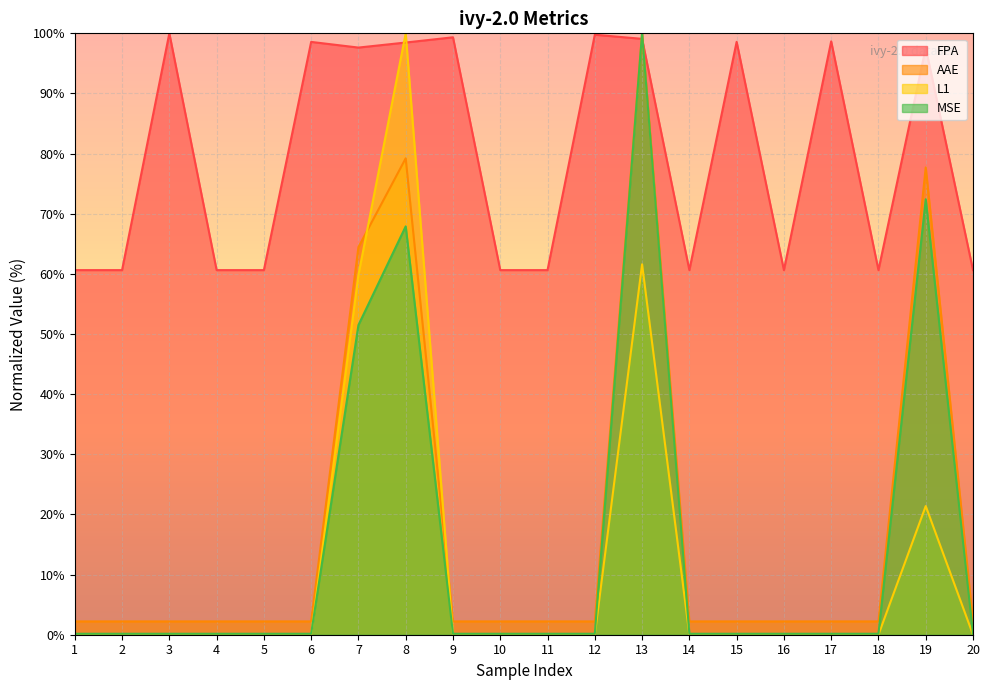

Reading right to left, extract all data points from this chart.

FPA: 60.6	97.6	60.6	98.7	60.6	98.6	60.6	99.1	99.8	60.6	60.6	99.3	98.5	97.6	98.6	60.6	60.6	100.0	60.6	60.6
AAE: 2.2	77.7	2.2	2.2	2.2	2.2	2.2	100.0	2.2	2.2	2.2	2.2	79.2	64.5	2.2	2.2	2.2	2.2	2.2	2.2
L1: 0.0	21.4	0.0	0.0	0.0	0.0	0.0	61.6	0.0	0.0	0.0	0.0	100.0	59.8	0.0	0.0	0.0	0.0	0.0	0.0
MSE: 0.2	72.4	0.2	0.2	0.2	0.2	0.2	100.0	0.2	0.2	0.2	0.2	67.9	51.5	0.2	0.2	0.2	0.2	0.2	0.2